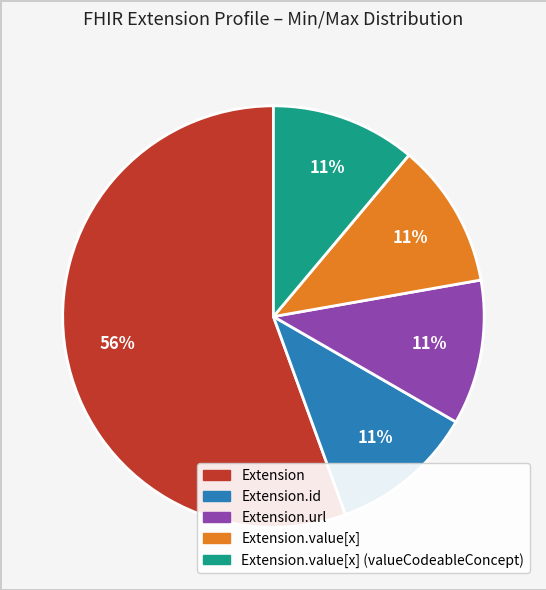

Does any single category account for the majority?

Yes